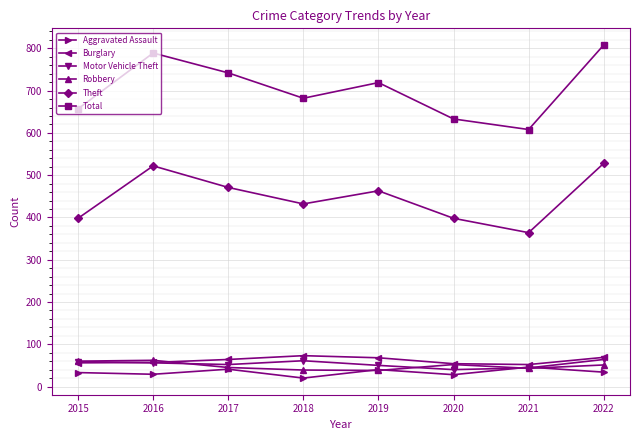

True or false: Motor Vehicle Theft has a value of 50 at 2019.

True